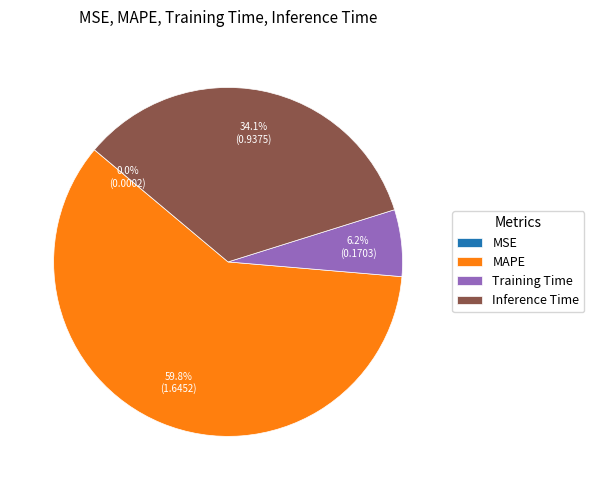

Is MAPE the majority of the pie?

Yes